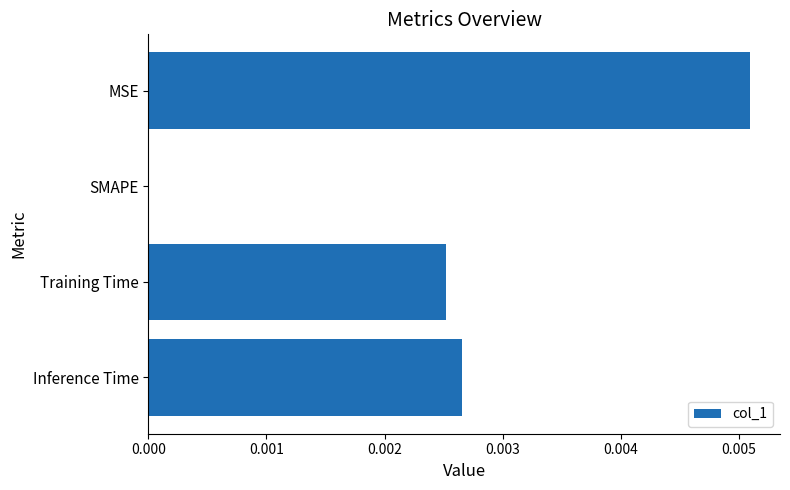

At which category does the chart reach its peak across all series?

MSE